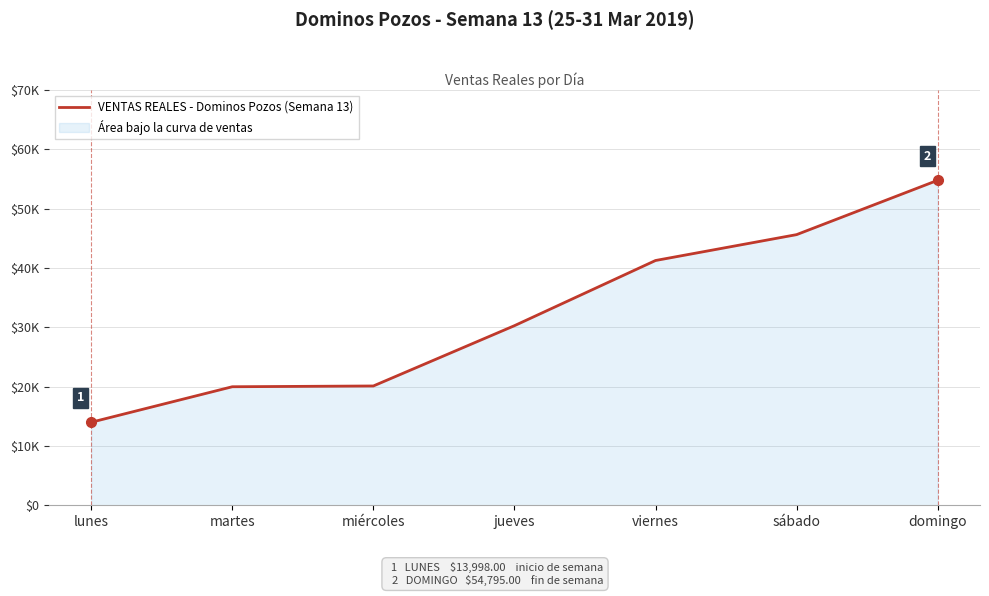

What is the sum of the values at sábado and domingo?

100429.0